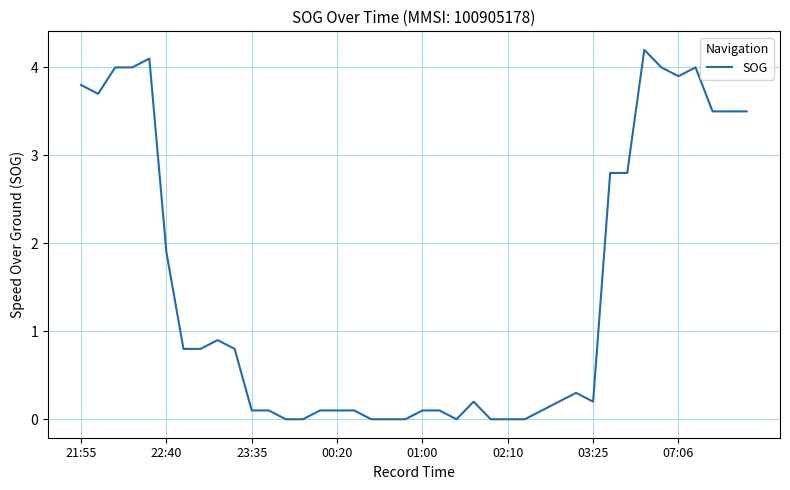

What is the greatest value displayed?

4.2